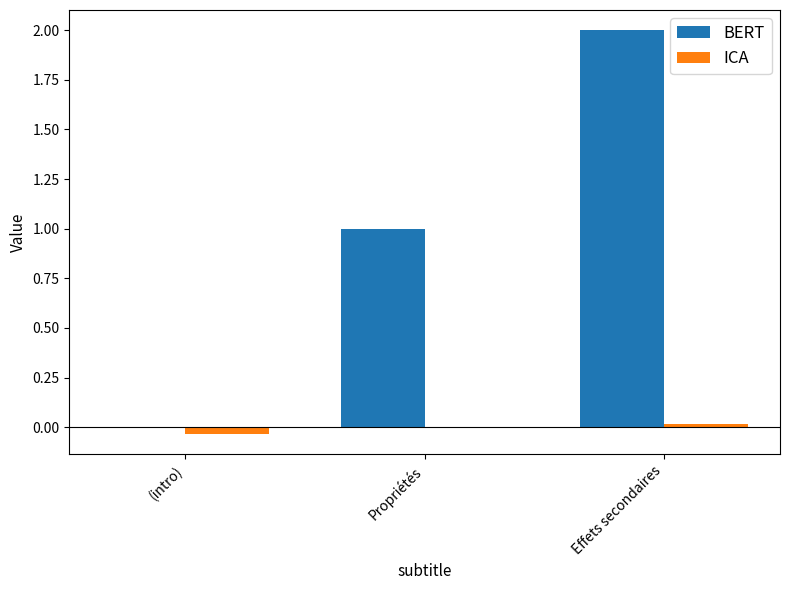

Between Propriétés and Effets secondaires, which series saw the biggest shift?

BERT